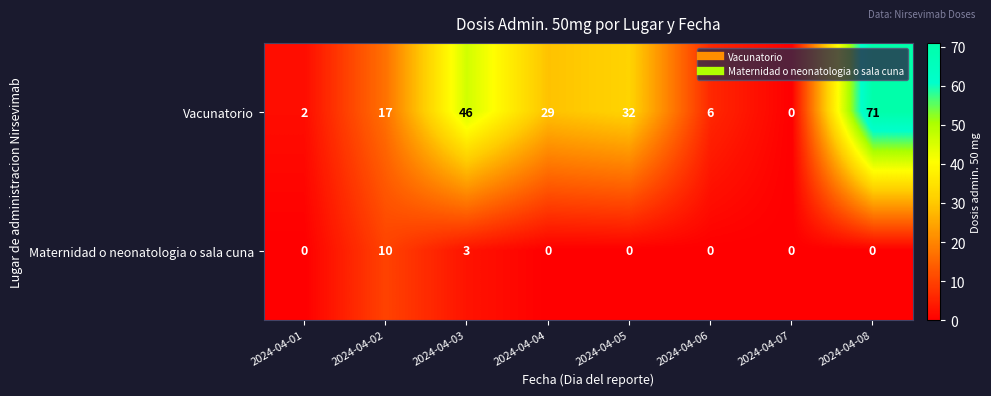

How many values in the Vacunatorio series are below 29?

4